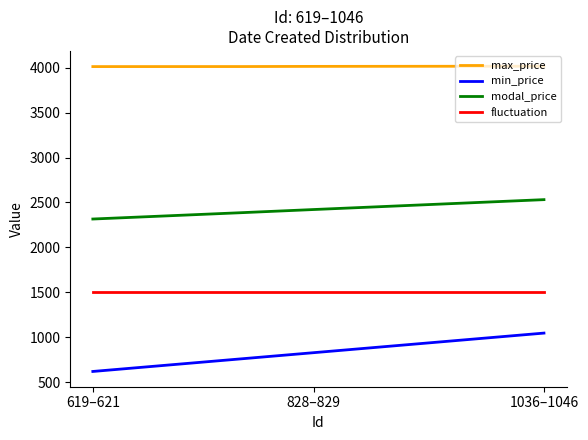

Which series has the largest range (max minus min)?

min_price